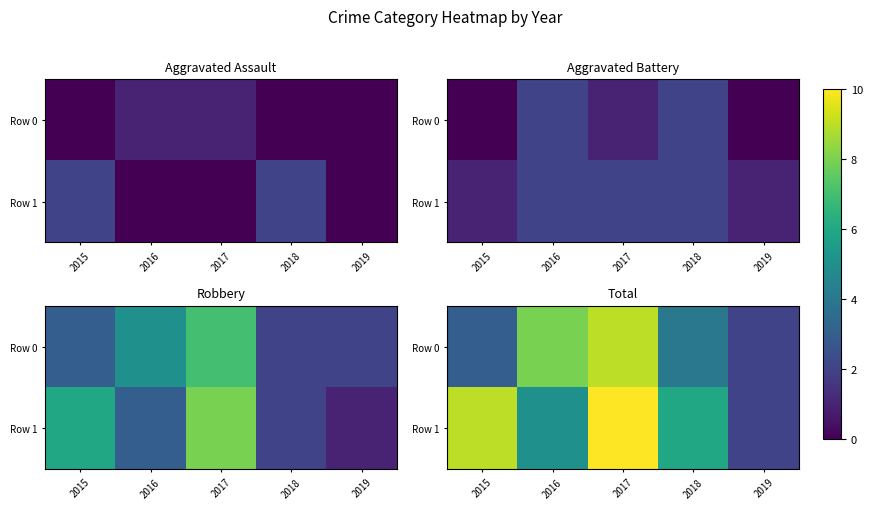

Between 2018 and 2017, which is larger?

2017